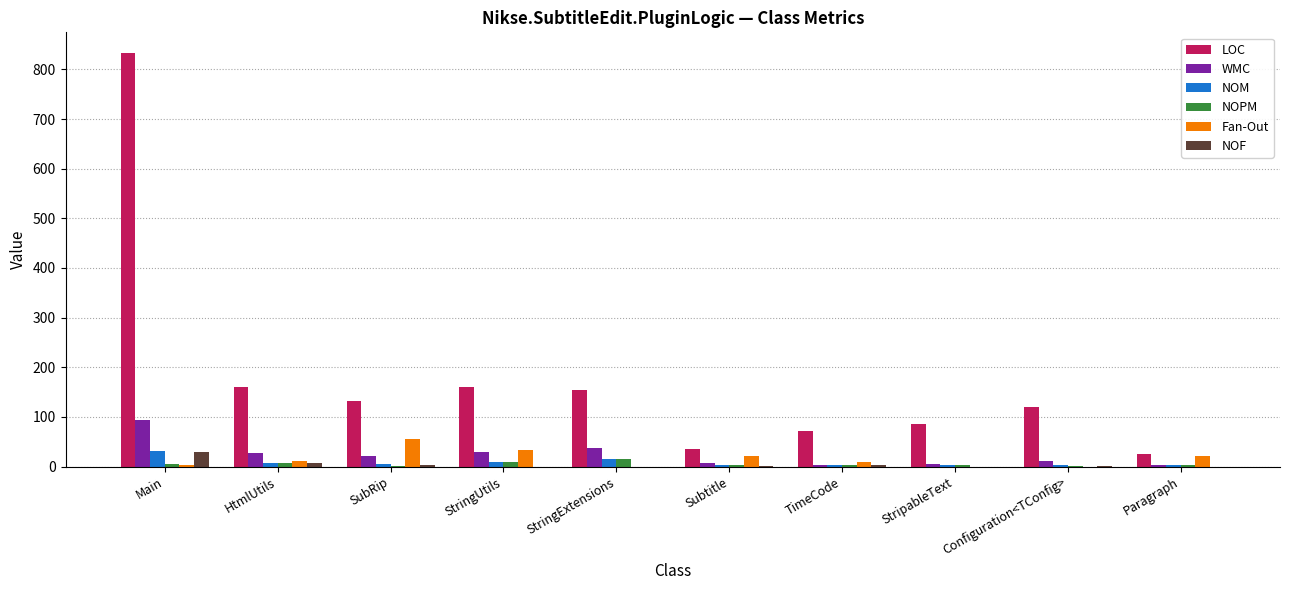

Are the bars grouped side by side (vs. stacked)?

Yes